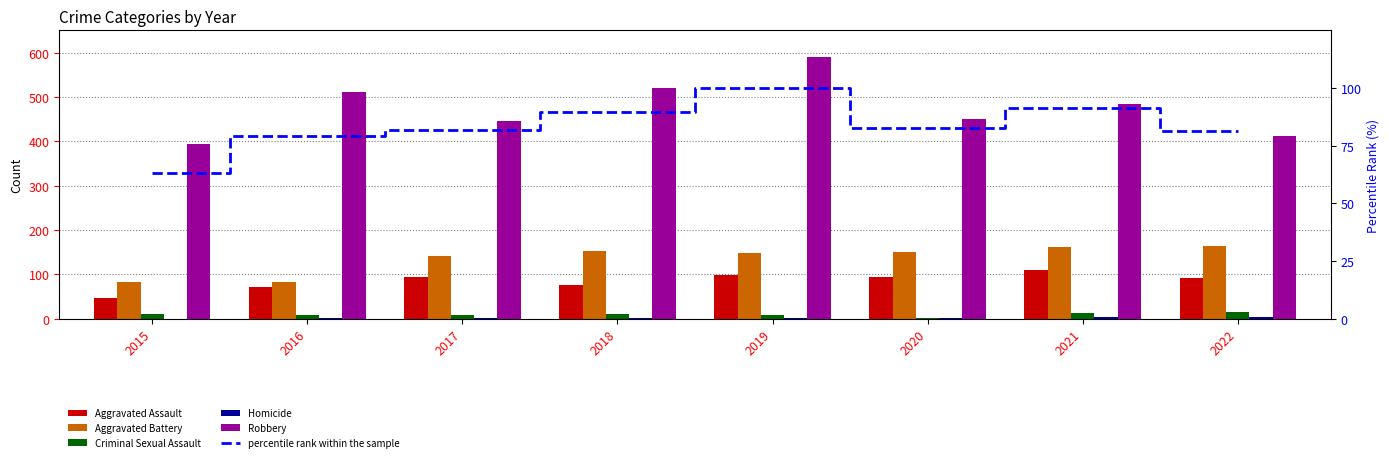

Between 2016 and 2019, which series saw the biggest shift?

Robbery